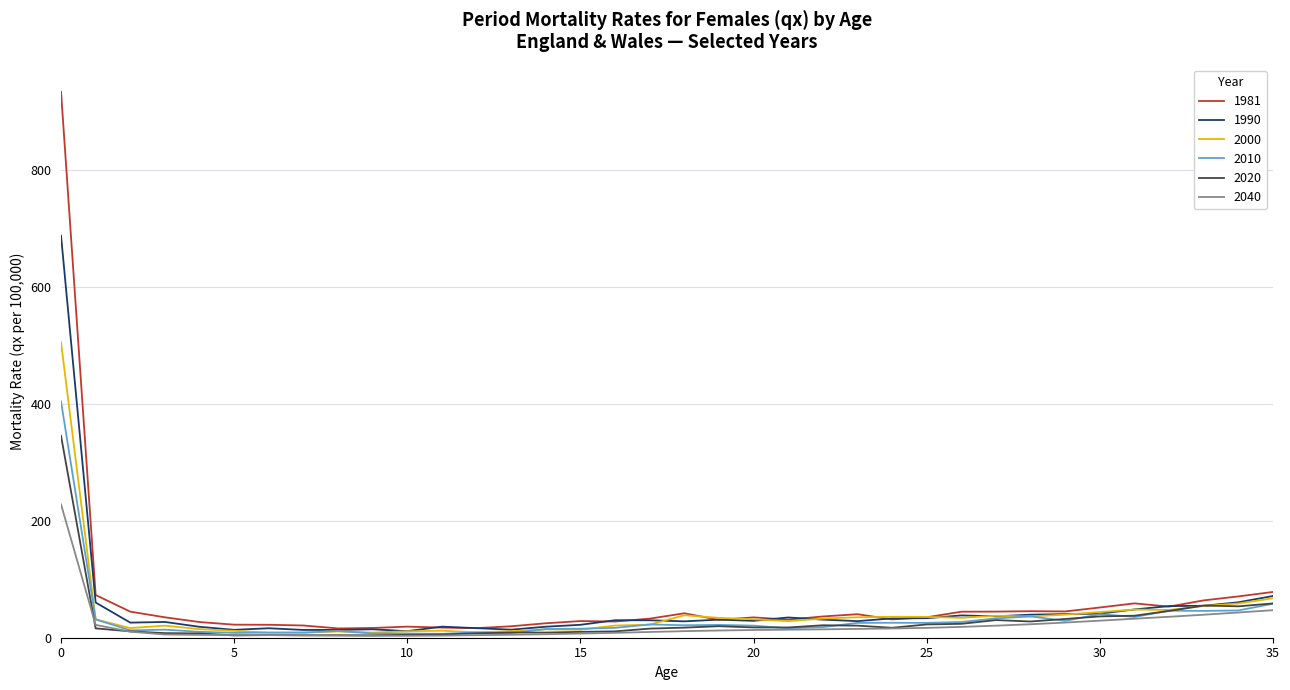

Which series has the widest spread of values?

1981